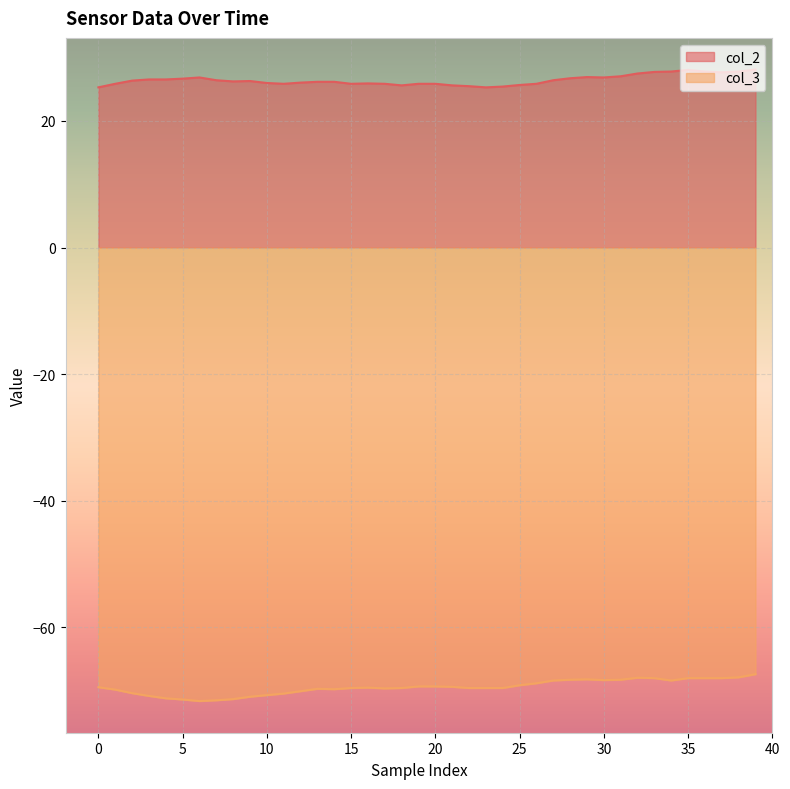

What is the lowest value of the col_2 series?

25.3